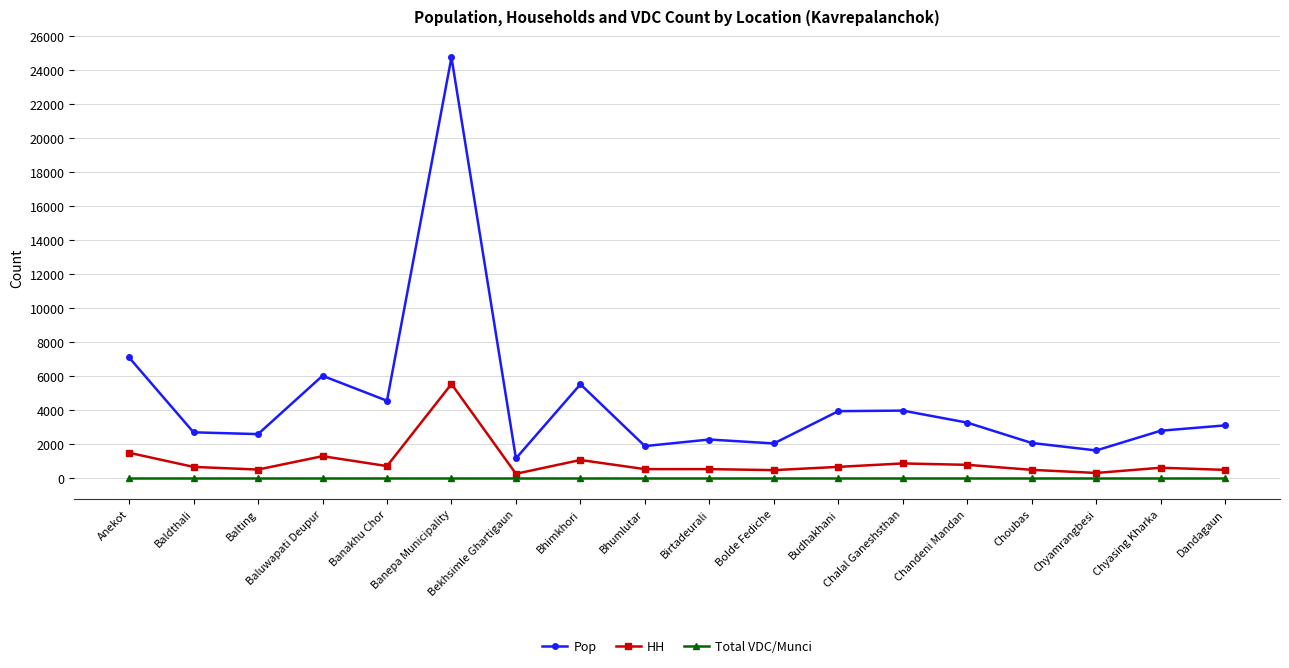

Rank the series by their average value, from lowest to highest.

Total VDC/Munci, HH, Pop